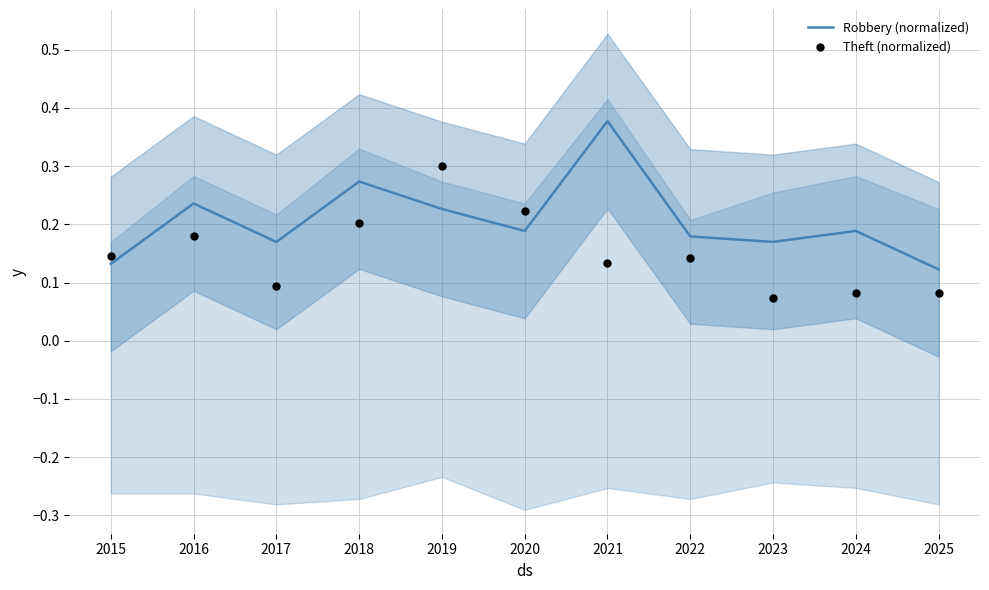

Which series has the largest total across all categories?

Robbery (normalized)